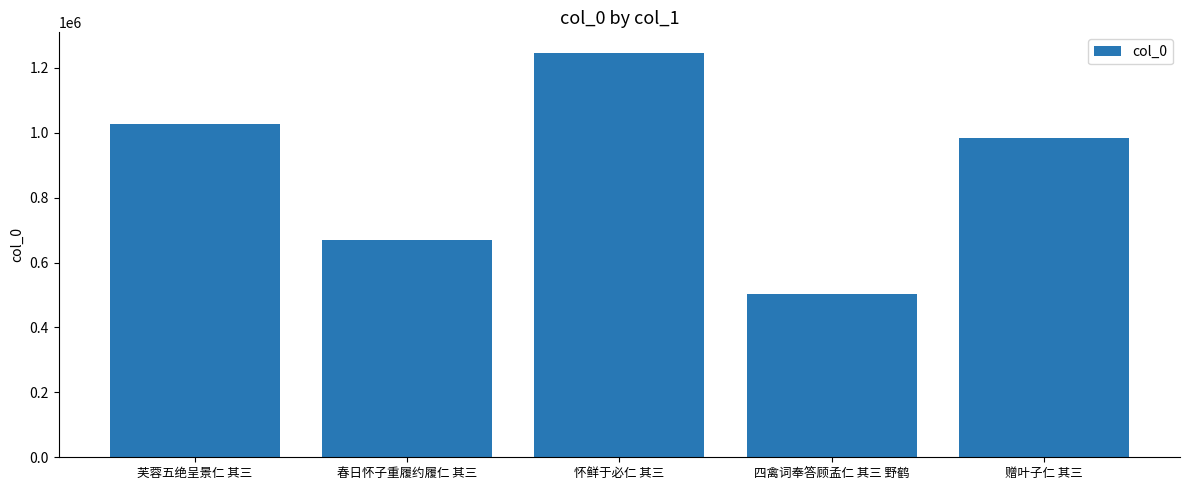

What is the ratio of the value at 春日怀子重履约履仁 其三 to the value at 四禽词奉答顾孟仁 其三 野鹤?

1.3